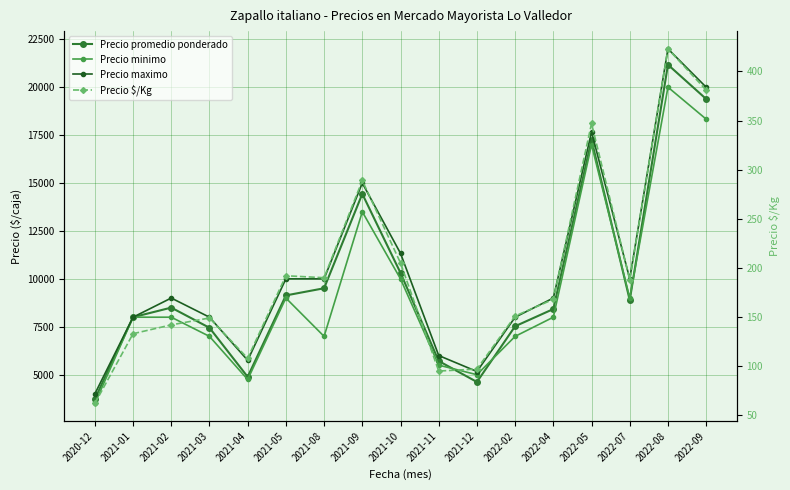

True or false: Precio $/Kg and Precio maximo cross at least once.

False